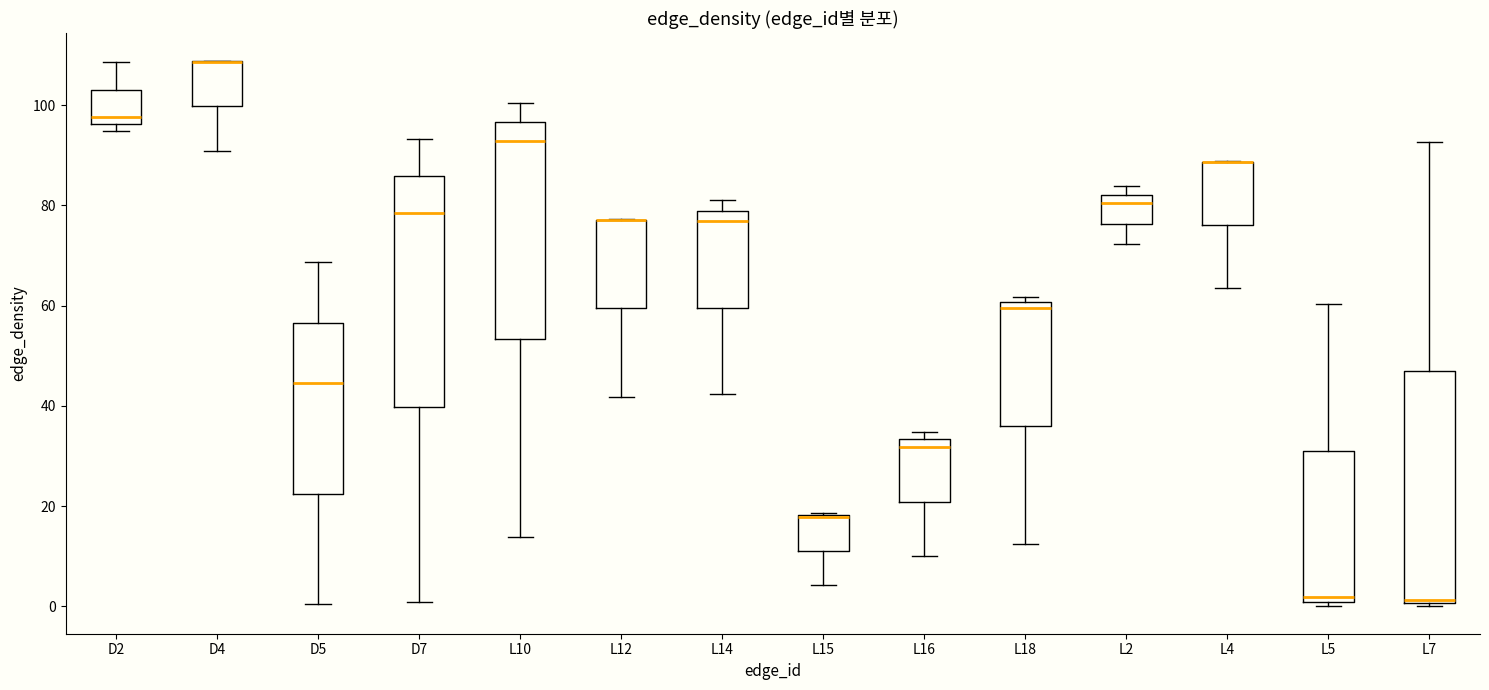

Reading left to right, transcribe this box plot: for each box, give where its median line is, the range the box spans, and where its two whiskers end, as read against the y-axis. The values are not printed on the chart, so give them approximately, as read against the axis.

D2: median 98, box 96 to 104, whiskers 94 to 108
D4: median 108 (drawn on the box's upper edge), box 100 to 108, whiskers 90 to 108
D5: median 44, box 22 to 56, whiskers 0 to 68
D7: median 78, box 40 to 86, whiskers 0 to 94
L10: median 92, box 54 to 96, whiskers 14 to 100
L12: median 78 (drawn on the box's upper edge), box 60 to 78, whiskers 42 to 78
L14: median 76, box 60 to 78, whiskers 42 to 82
L15: median 18 (drawn on the box's upper edge), box 12 to 18, whiskers 4 to 18
L16: median 32, box 20 to 34, whiskers 10 to 34 (just above the box's upper edge)
L18: median 60 (just below the box's upper edge), box 36 to 60, whiskers 12 to 62
L2: median 80, box 76 to 82, whiskers 72 to 84
L4: median 88 (drawn on the box's upper edge), box 76 to 88, whiskers 64 to 88
L5: median 2, box 0 to 32, whiskers 0 (just below the box's lower edge) to 60
L7: median 2, box 0 to 46, whiskers 0 (just below the box's lower edge) to 92